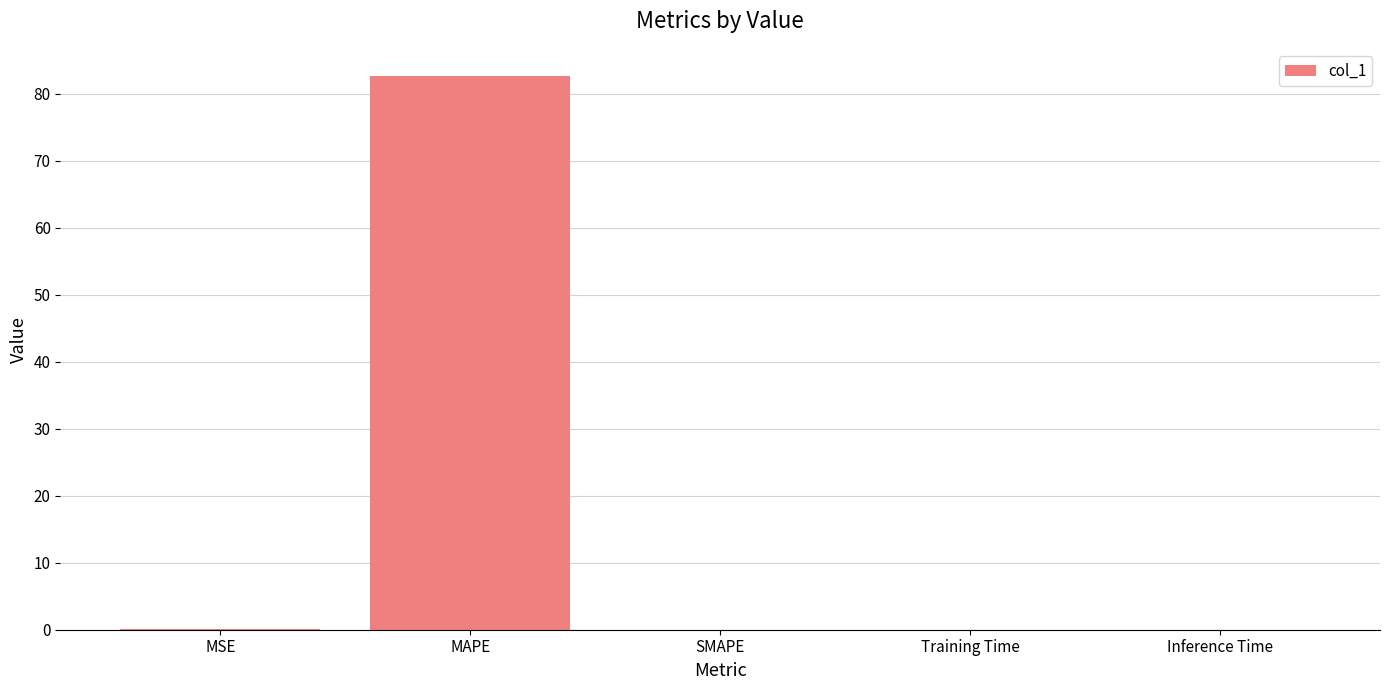

Count the number of data series in this chart.

1